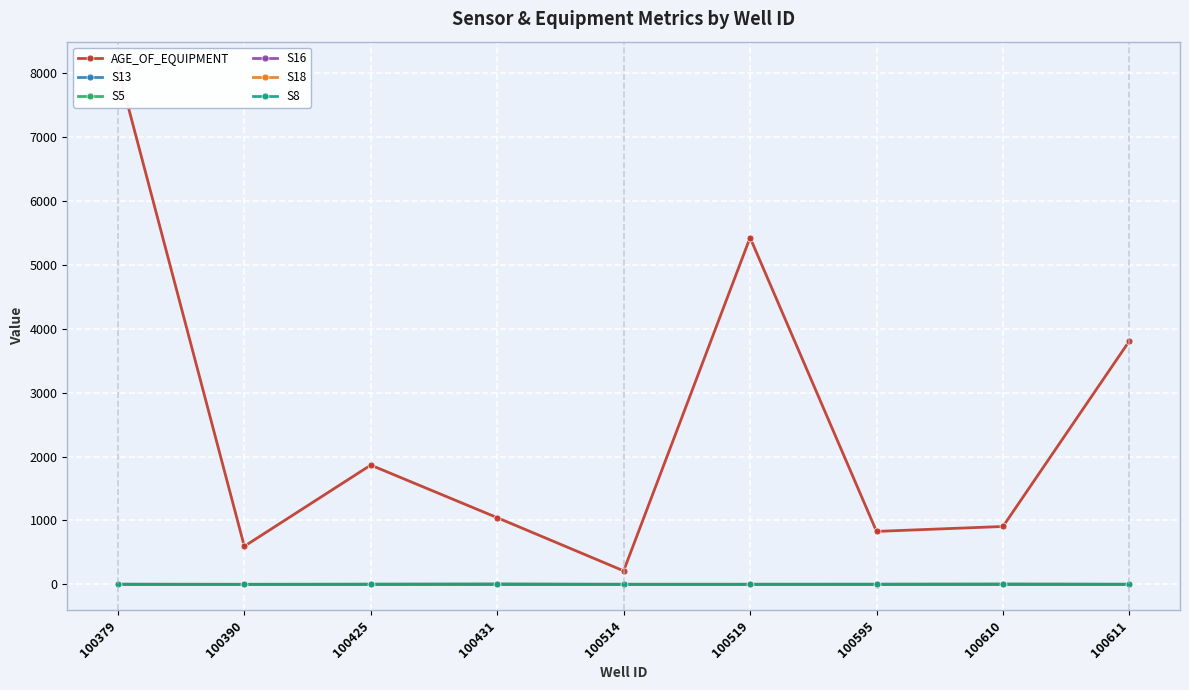

What is the sum of the S16 values at 100514 and 100379?

0.5